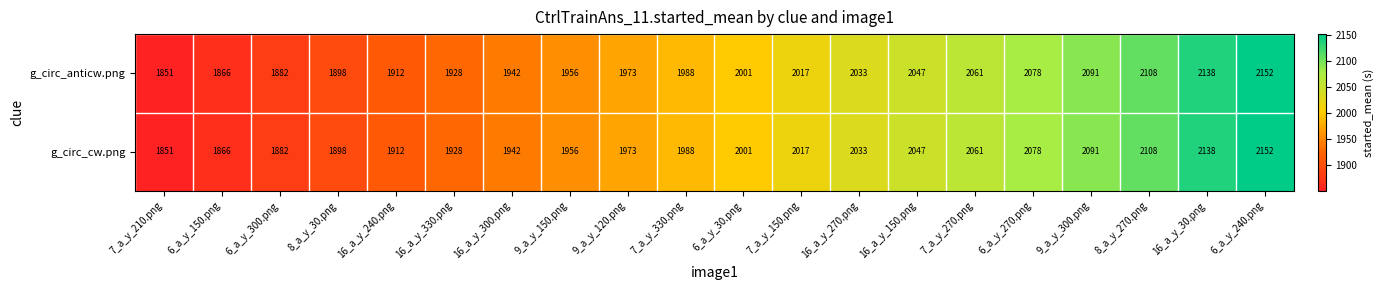

Where is g_circ_anticw.png nearest to the value 2001?

6_a_y_30.png